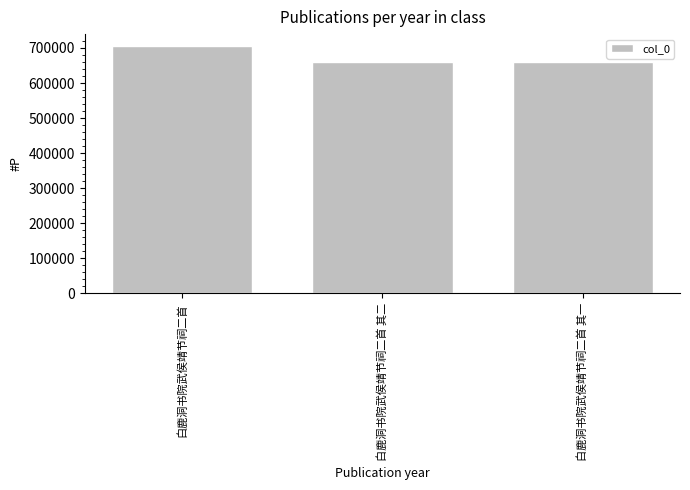

The chart shows a value of 408090 at 白鹿洞书院武侯靖节祠二首 其二. True or false?

False